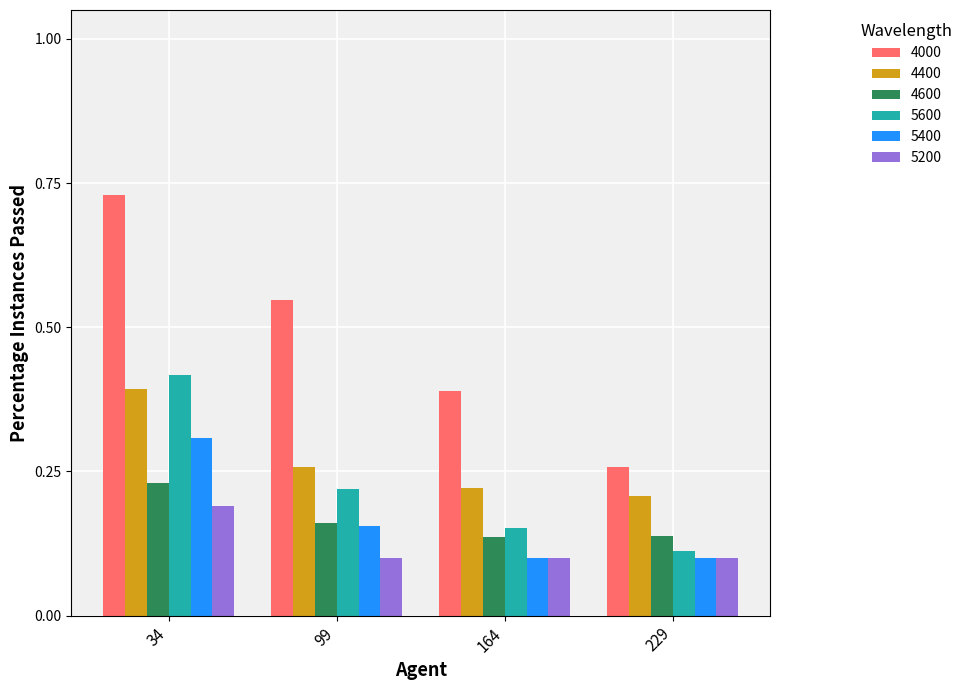

What is the total value across all series at 99?

1.4